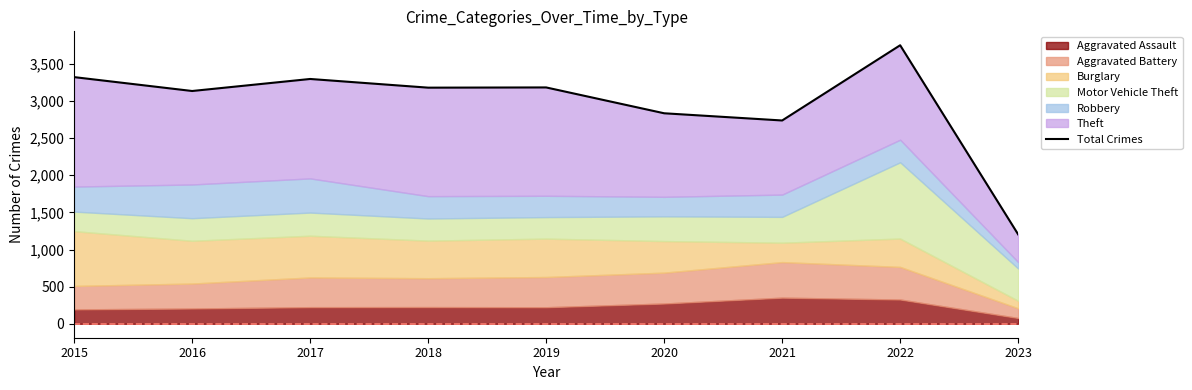

How many data points does each series have?

9